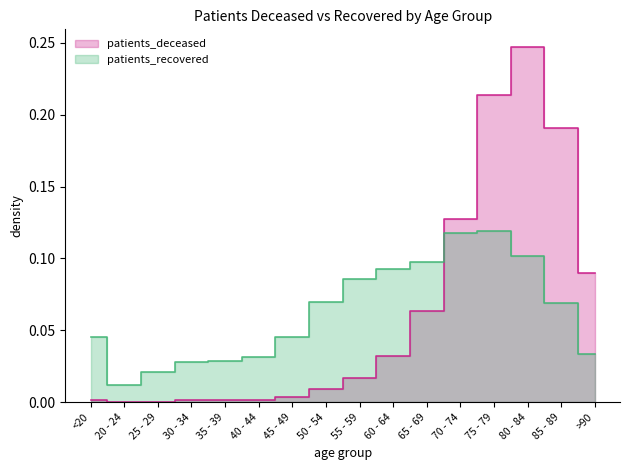

How many data points does each series have?

16